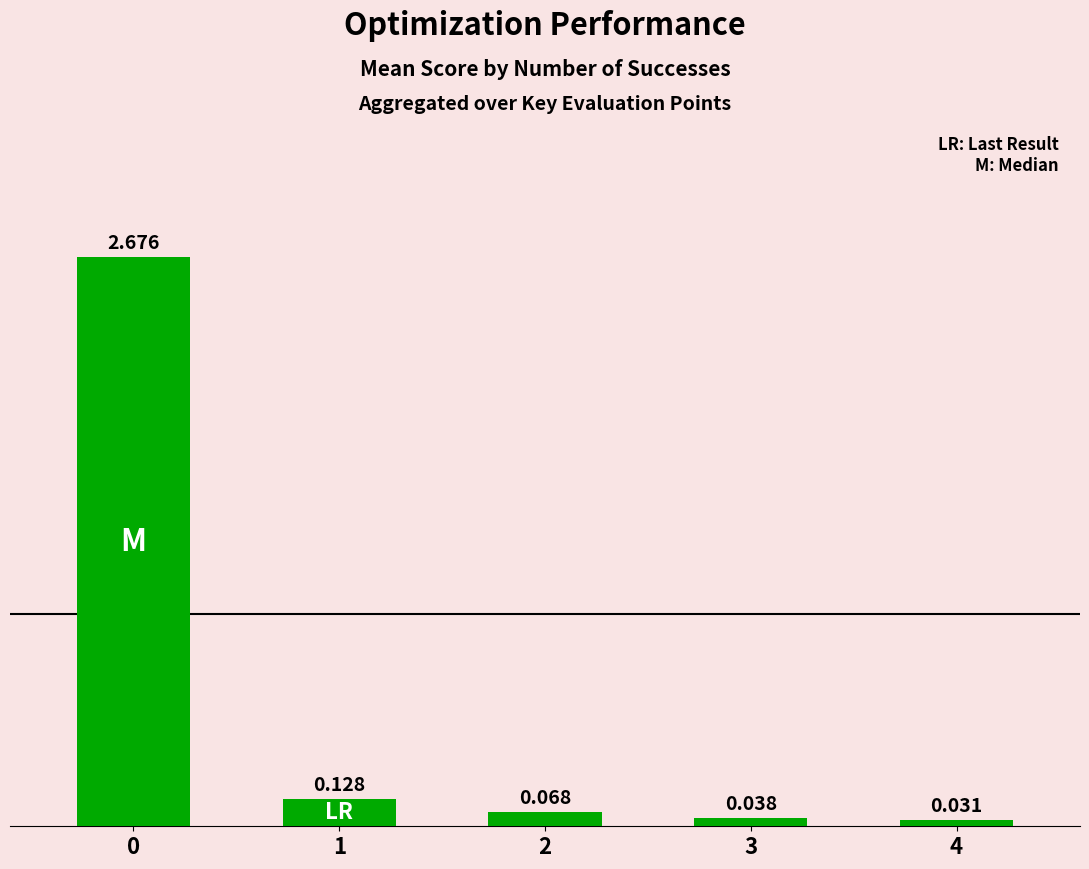

Are the bars horizontal?

No